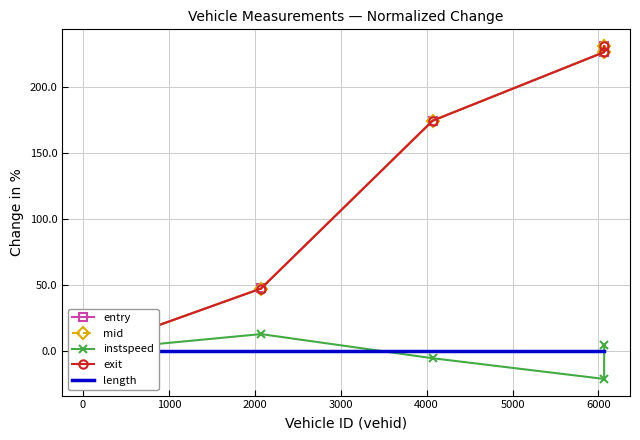

What is the value of the instspeed point at the 4th from the left?

-21.6